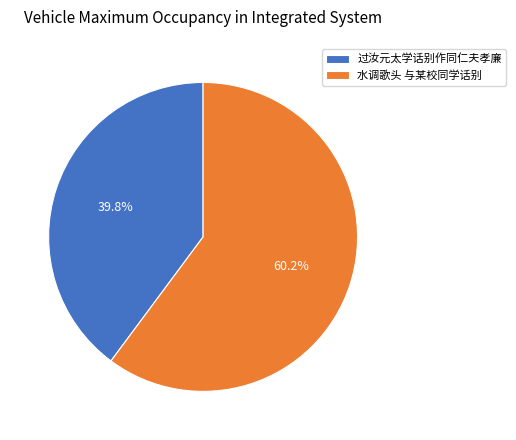

Combined, do 过汝元太学话别作同仁夫孝廉 and 水调歌头 与某校同学话别 account for over 50%?

Yes